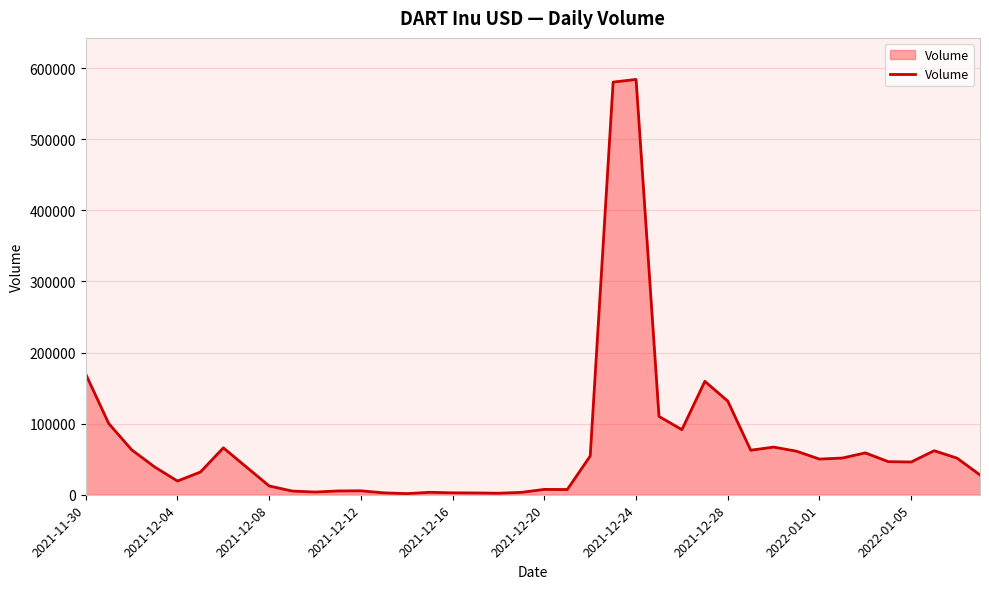

What is the difference between the maximum and minimum values?

582494